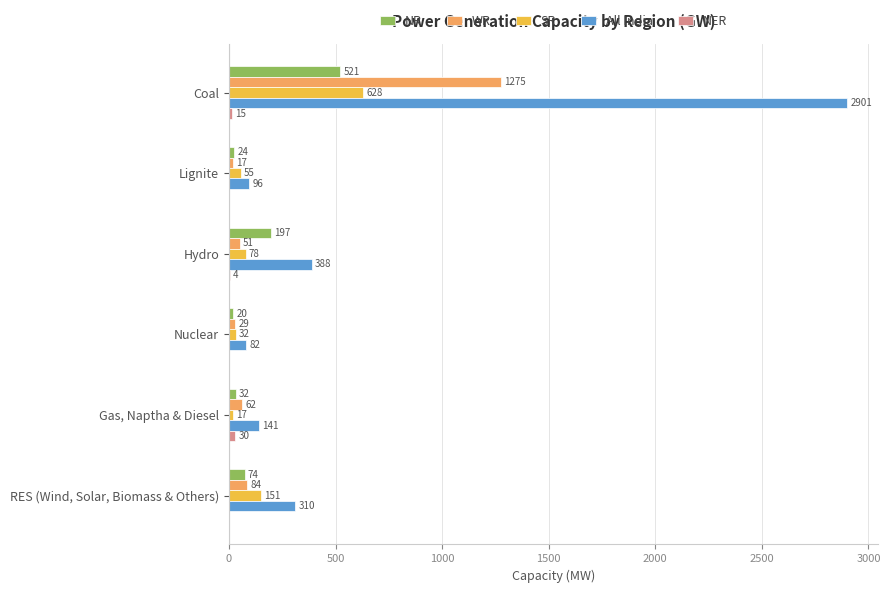

The NR series shows 20 at Nuclear. True or false?

True